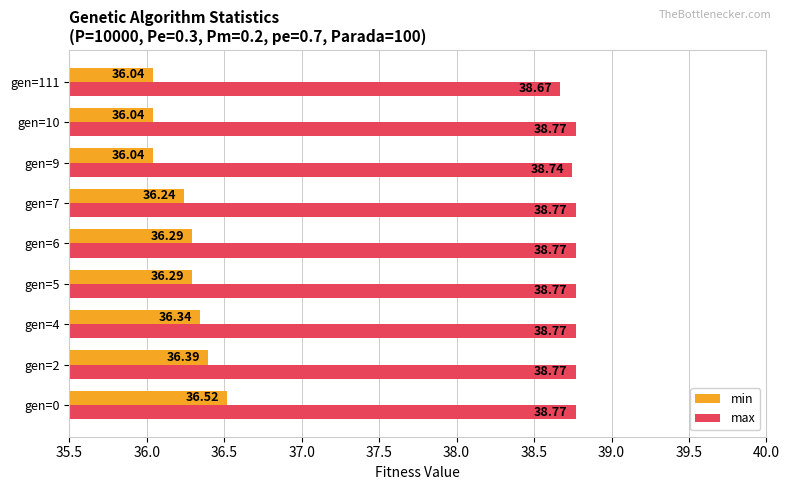

What are all the series names shown in the legend?

min, max